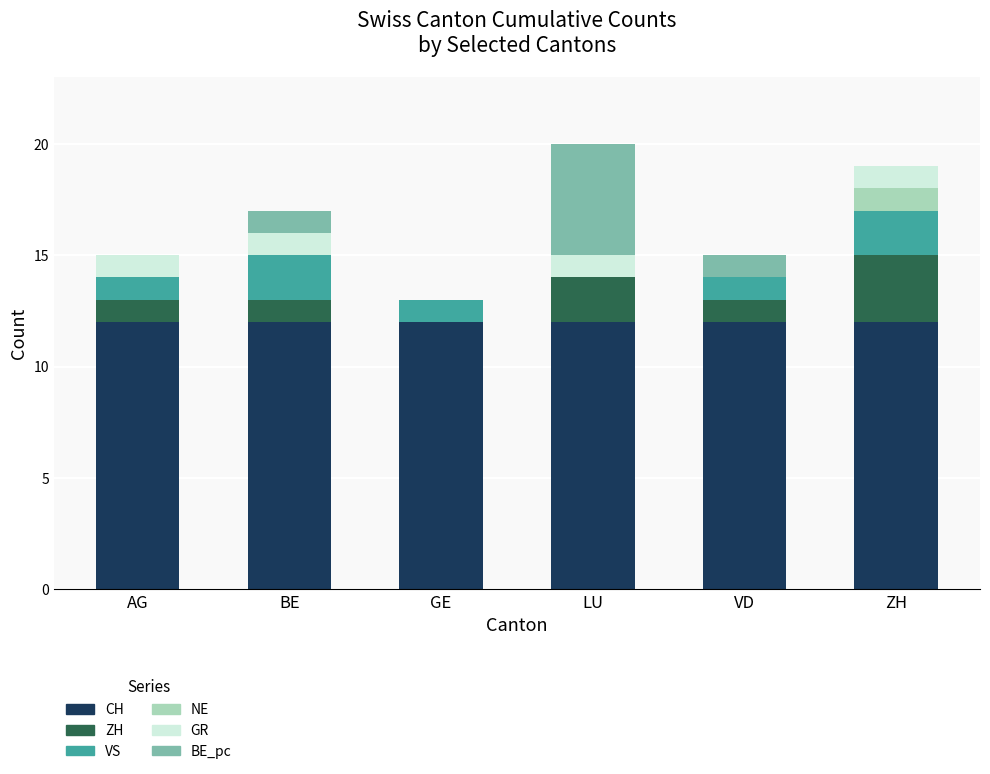

What is the total value across all series at GE?

13